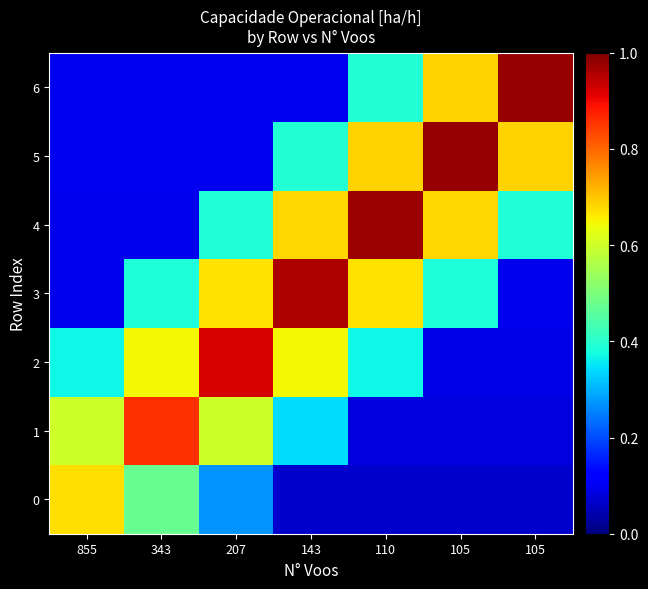

Reading left to right, what are all the values shown in this chart?

0: 855=0.7	343=0.5	207=0.3	143=0.1	110=0.1	105=0.1	105=0.1
1: 855=0.6	343=0.9	207=0.6	143=0.3	110=0.1	105=0.1	105=0.1
2: 855=0.4	343=0.6	207=0.9	143=0.6	110=0.4	105=0.1	105=0.1
3: 855=0.1	343=0.4	207=0.7	143=1.0	110=0.7	105=0.4	105=0.1
4: 855=0.1	343=0.1	207=0.4	143=0.7	110=1.0	105=0.7	105=0.4
5: 855=0.1	343=0.1	207=0.1	143=0.4	110=0.7	105=1.0	105=0.7
6: 855=0.1	343=0.1	207=0.1	143=0.1	110=0.4	105=0.7	105=1.0